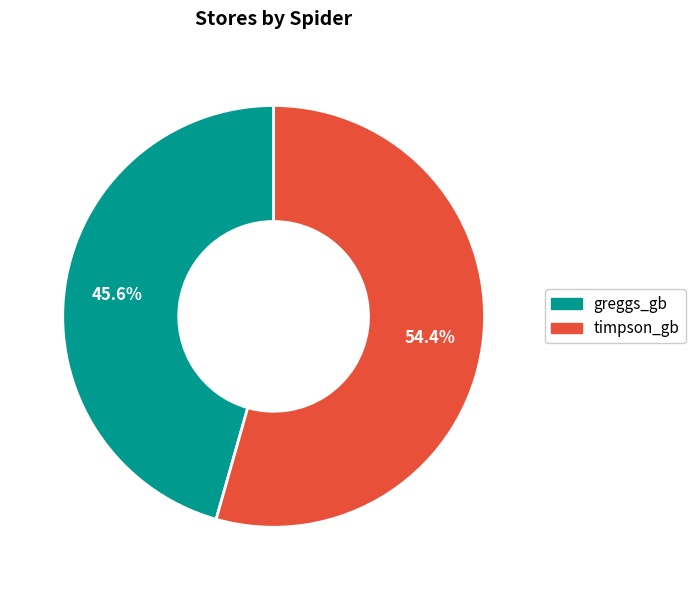

How many segments does this pie chart have?

2